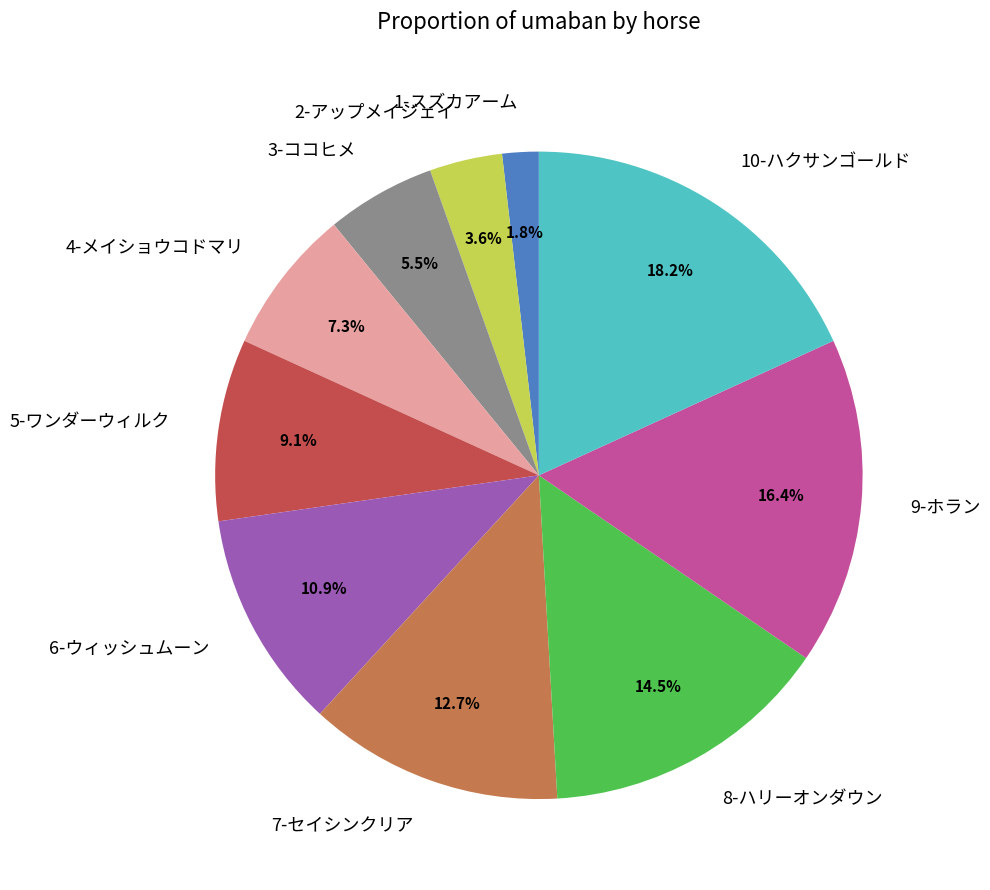

Which has a higher value, 6-ウィッシュムーン or 1-スズカアーム?

6-ウィッシュムーン